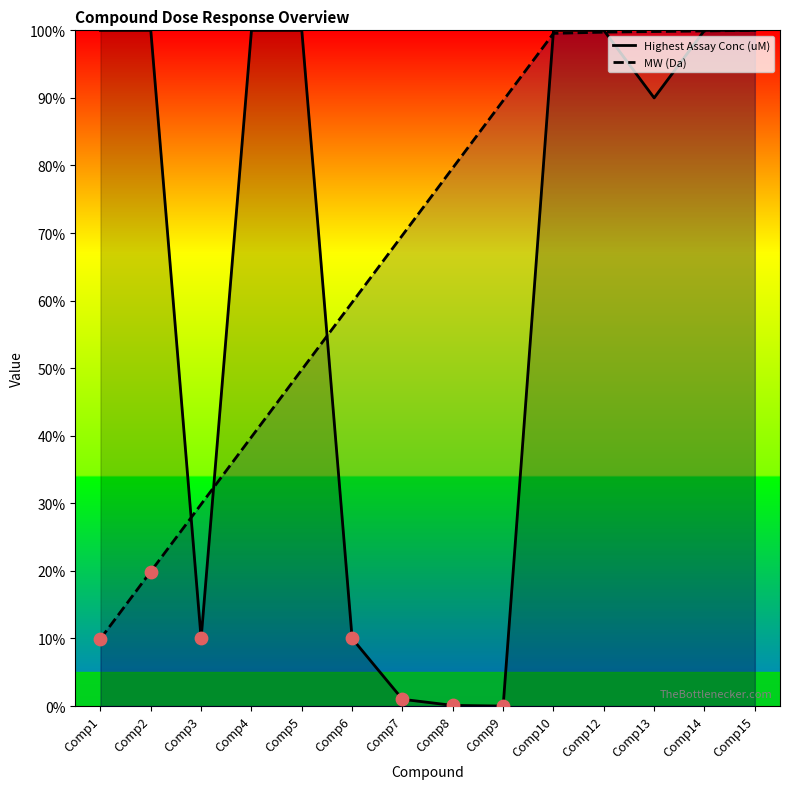

Which series contains the highest Y value?

Highest Assay Conc (uM)